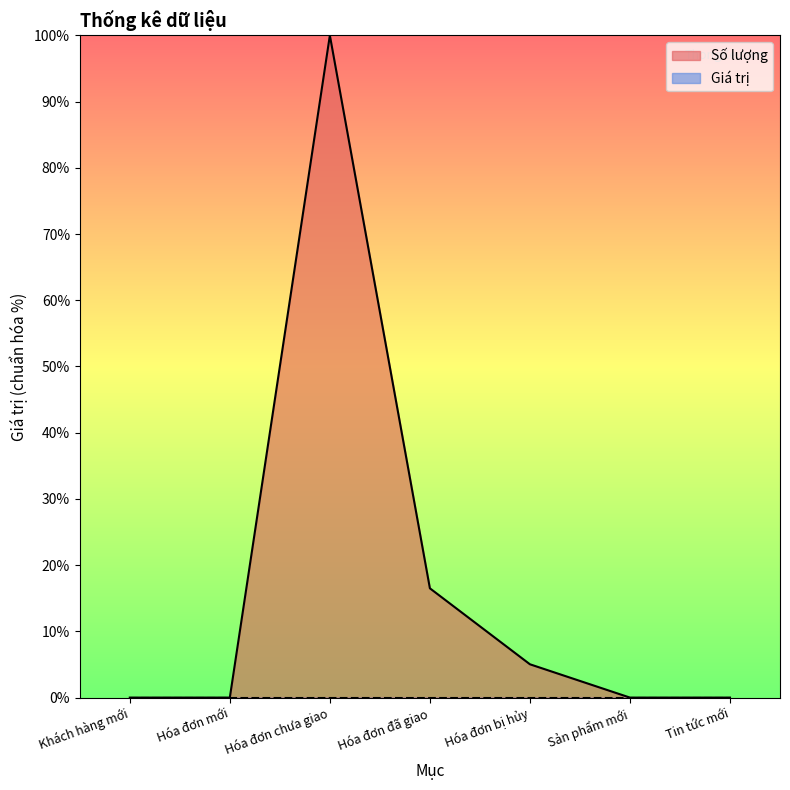

At which category does the chart reach its minimum across all series?

Tin tức mới